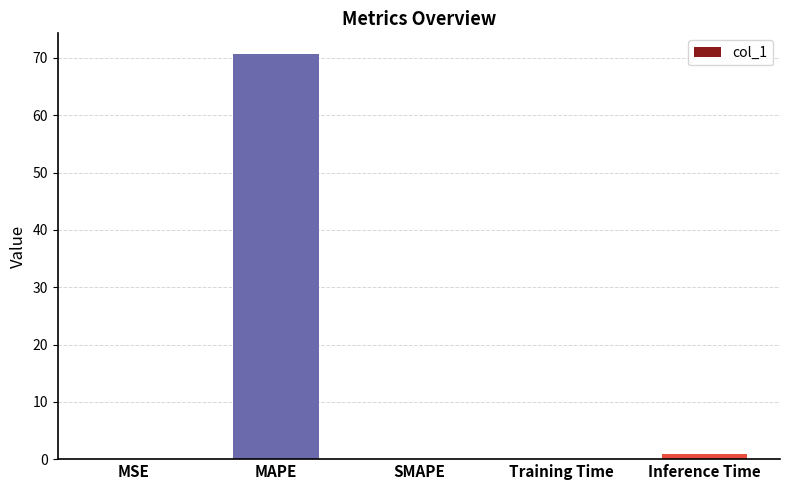

What is the sum of all values?

71.8